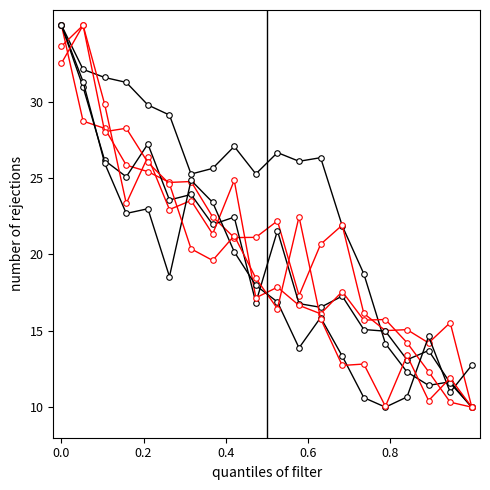

How many lines are shown in the chart?

6